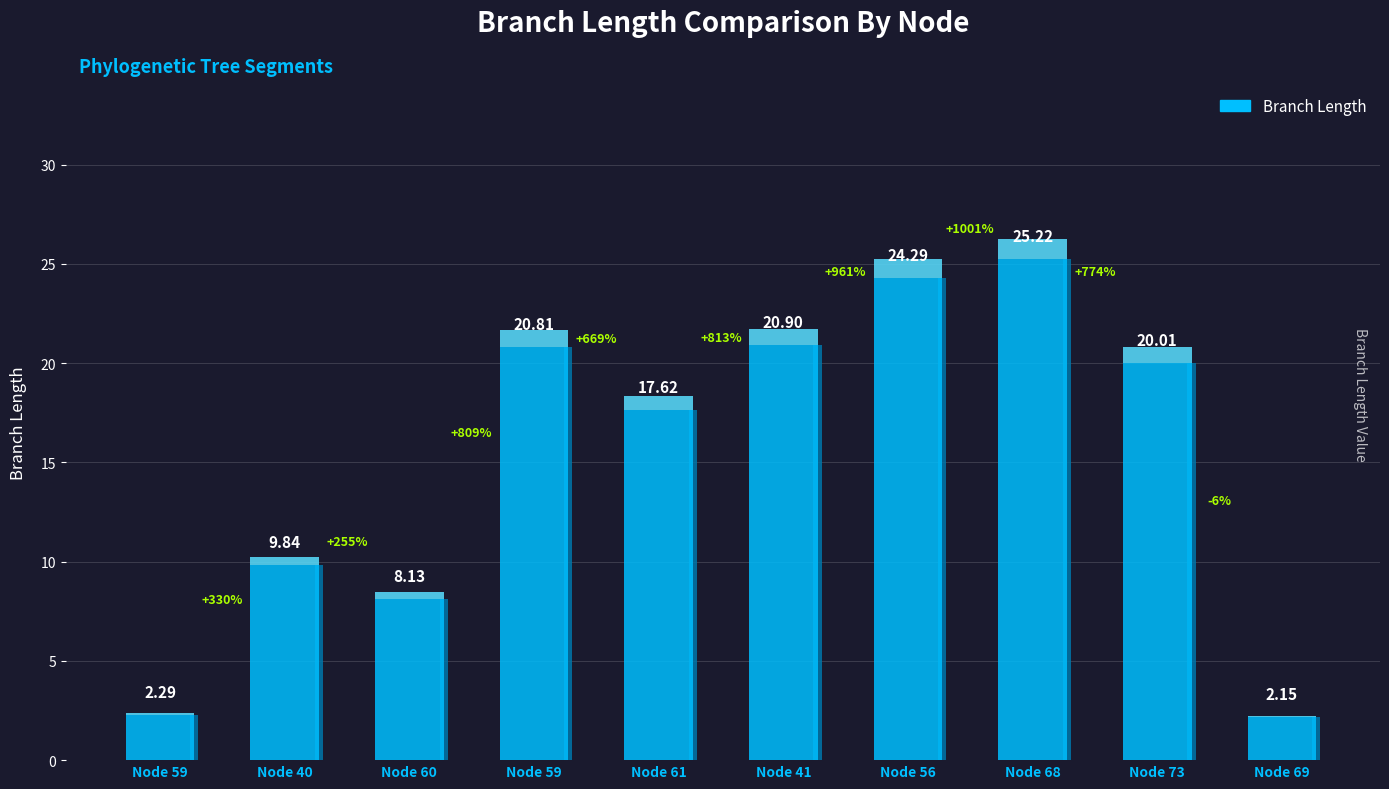

Reading left to right, transcribe all the data shown in this chart.

59=2.3	40=9.8	60=8.1	59=20.8	61=17.6	41=20.9	56=24.3	68=25.2	73=20.0	69=2.2